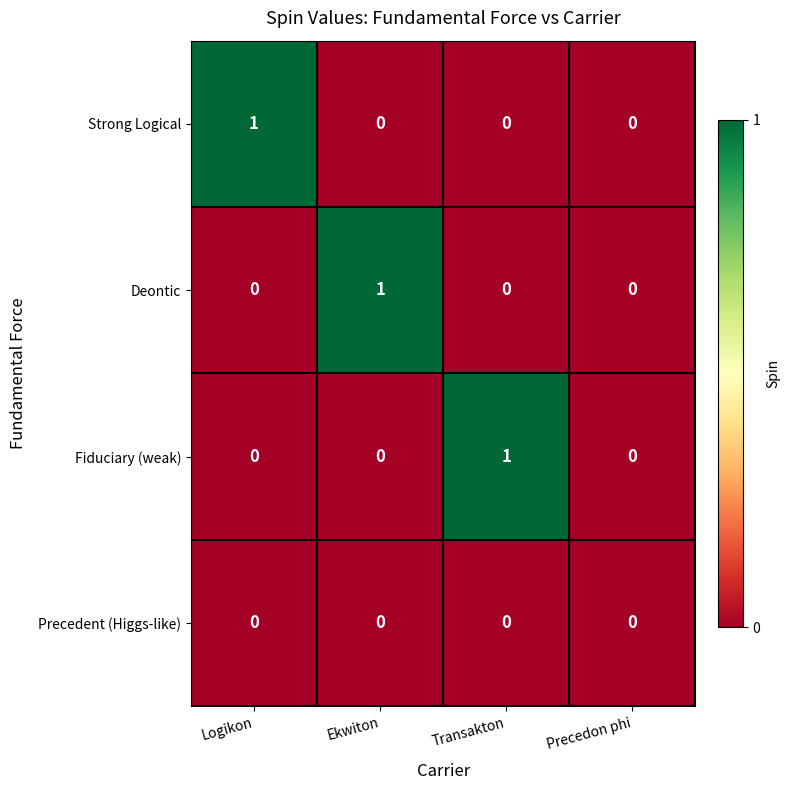

Reading left to right, what are all the values shown in this chart?

Strong Logical: Logikon=1	Ekwiton=0	Transakton=0	Precedon phi=0
Deontic: Logikon=0	Ekwiton=1	Transakton=0	Precedon phi=0
Fiduciary (weak): Logikon=0	Ekwiton=0	Transakton=1	Precedon phi=0
Precedent (Higgs-like): Logikon=0	Ekwiton=0	Transakton=0	Precedon phi=0